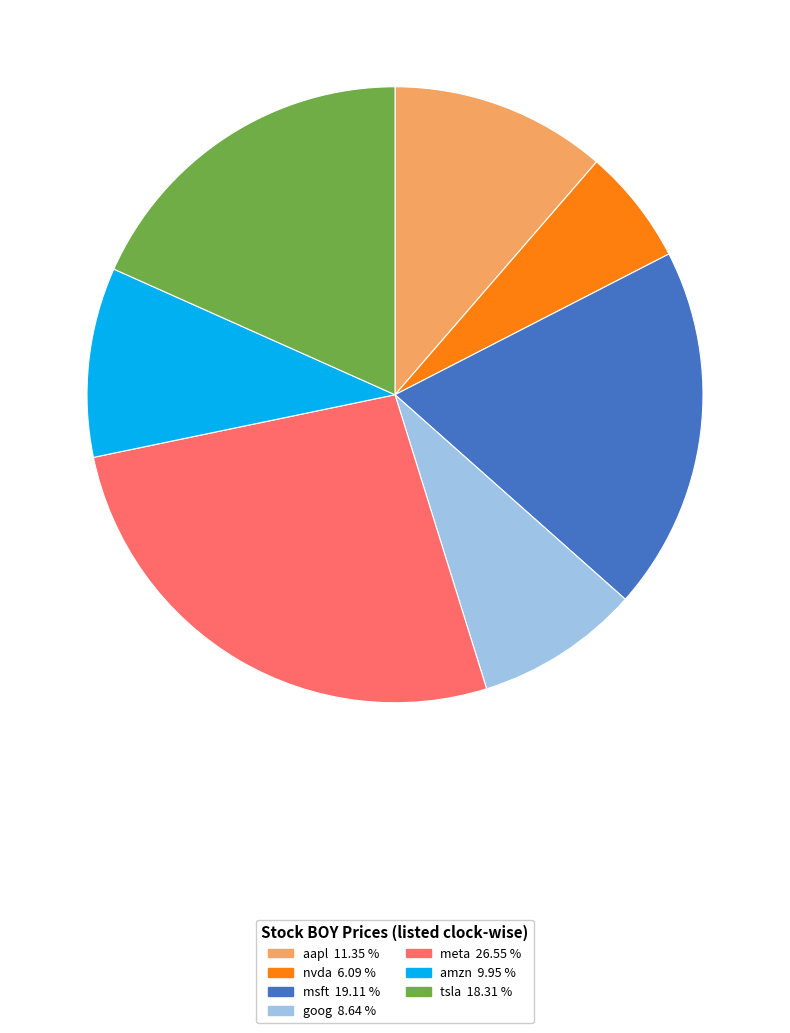

Does goog 8.64 % account for over 50% of the chart?

No